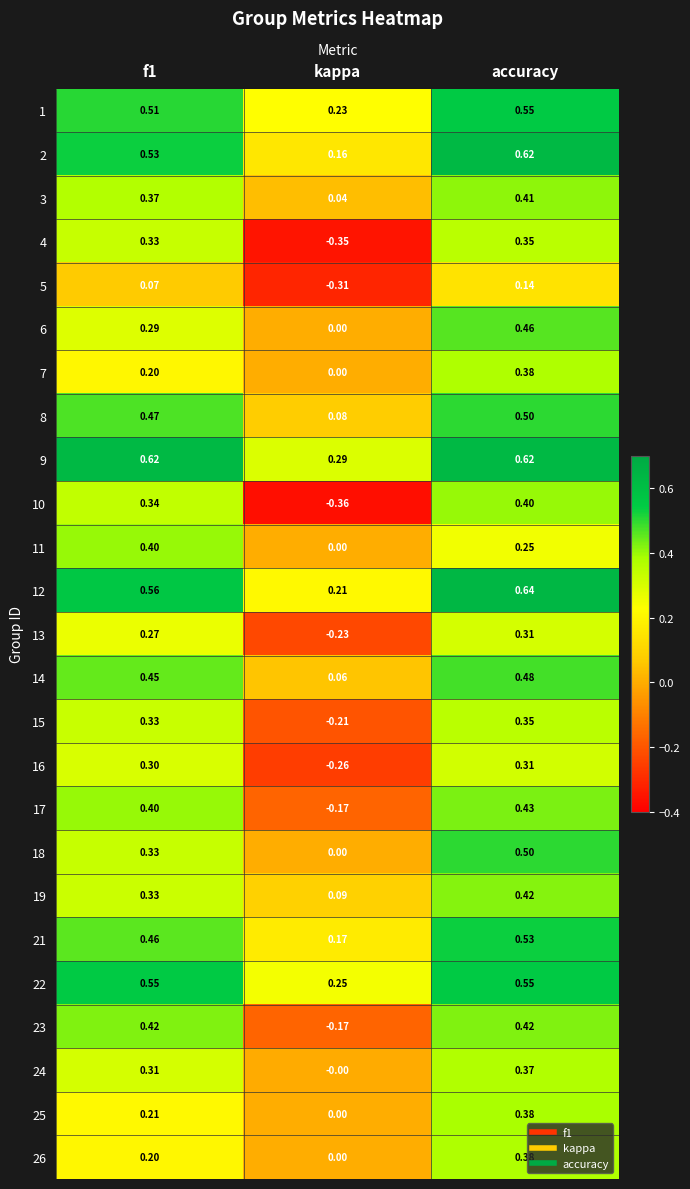

Which category has the highest value across all series?

accuracy